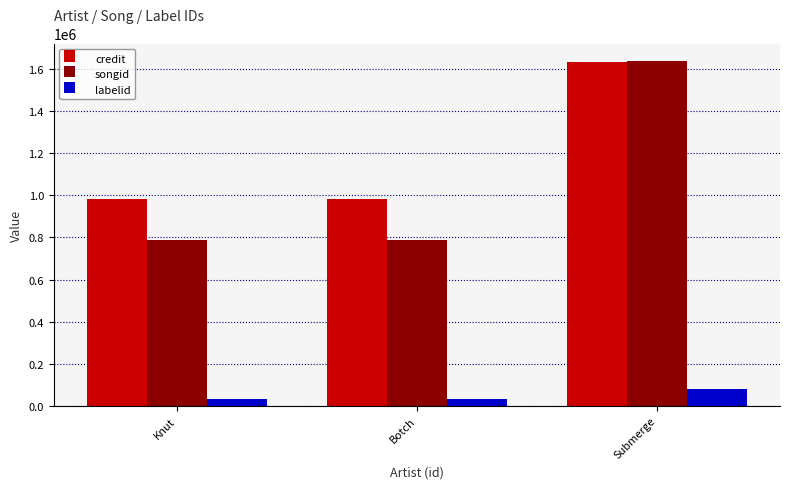

At how many categories does at least one series exceed 374569?

3